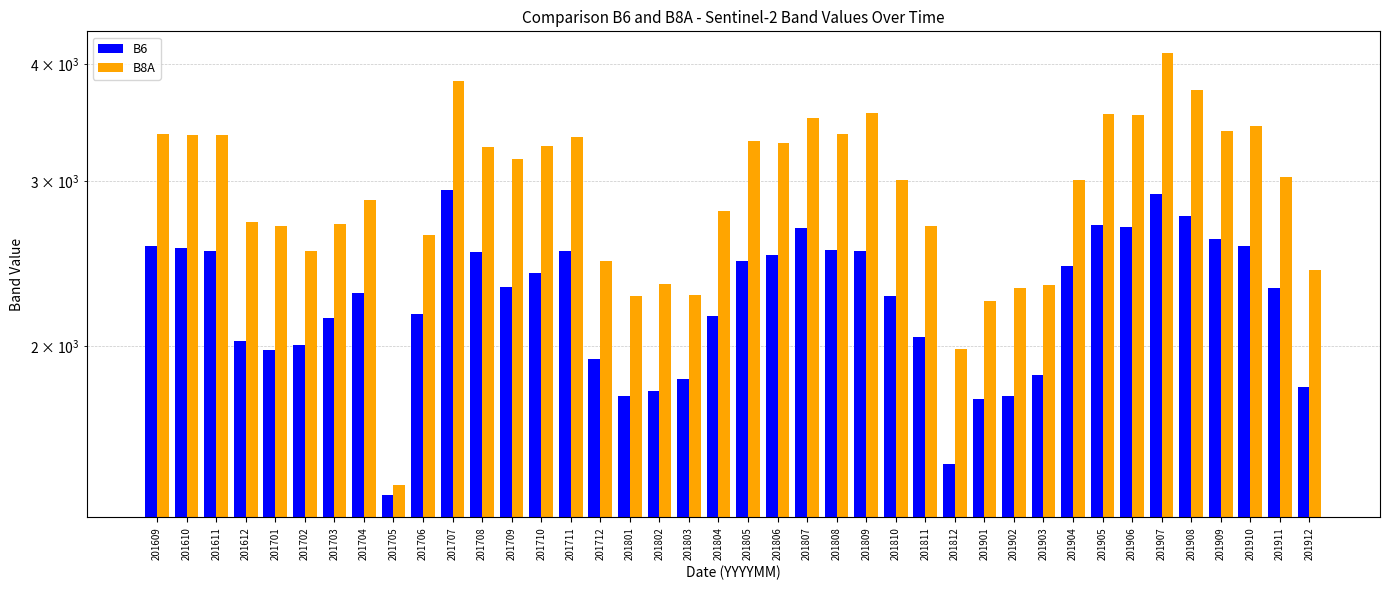

Is it true that B8A equals 2530 at 201702?

True